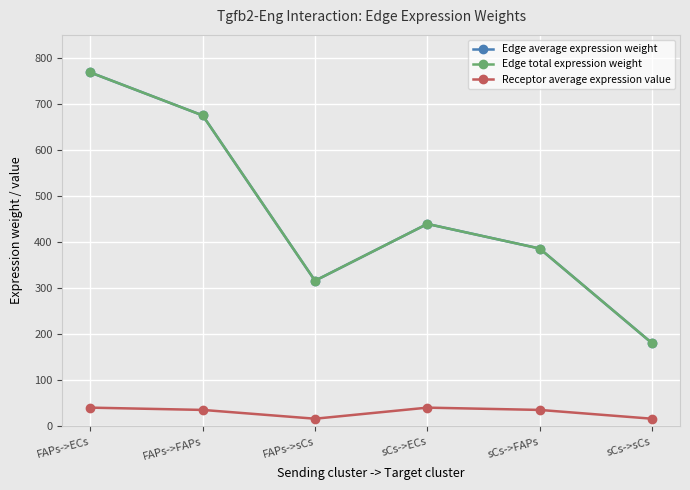

What is the value of the Edge average expression weight point at the 3rd from the left?

316.3